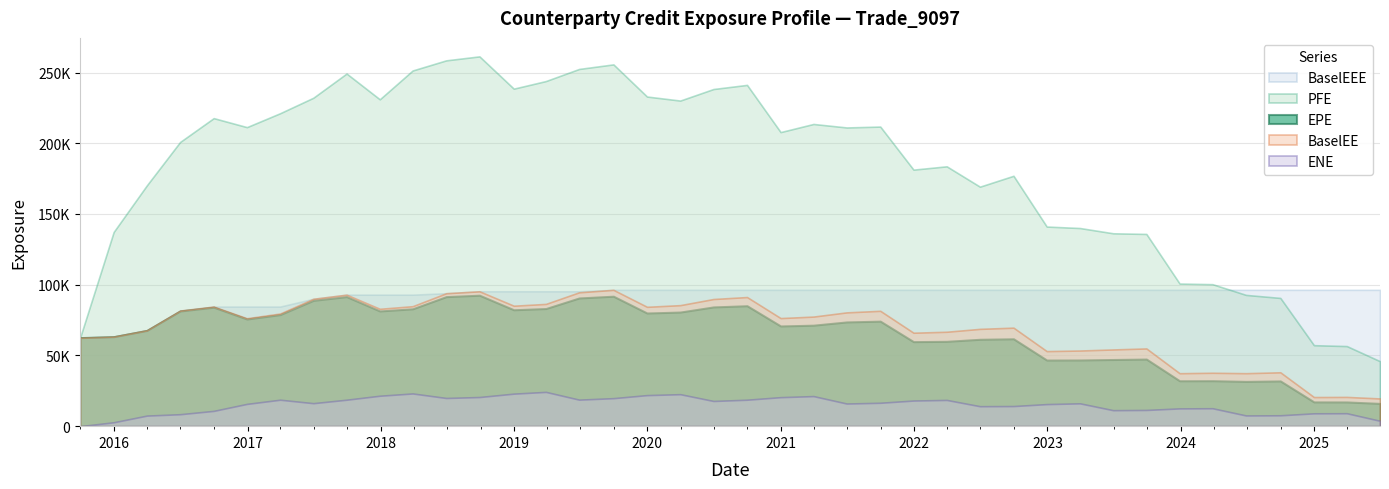

What is the difference between the highest and lowest values at 2024-12-31?

87297.6